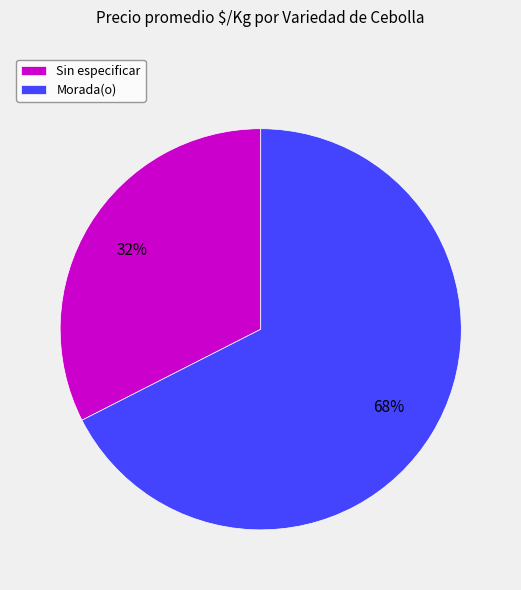

Count the number of slices in the pie.

2